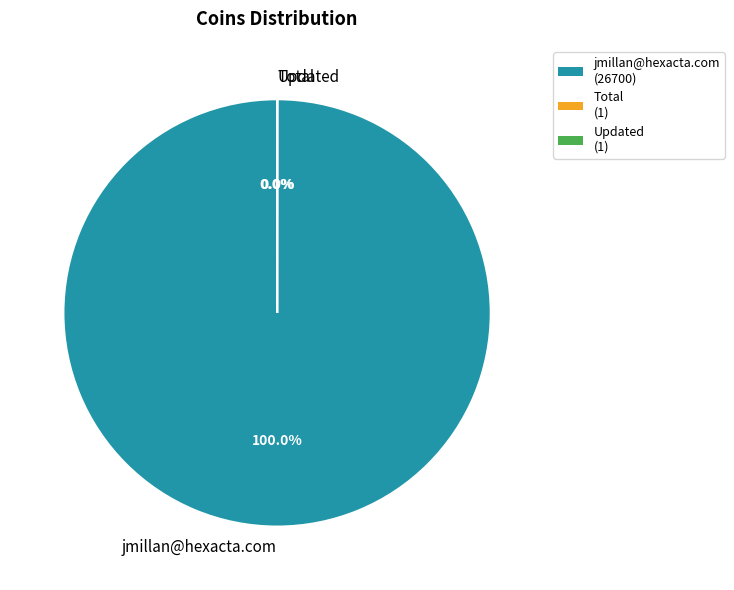

Which slice is the smallest?

Total